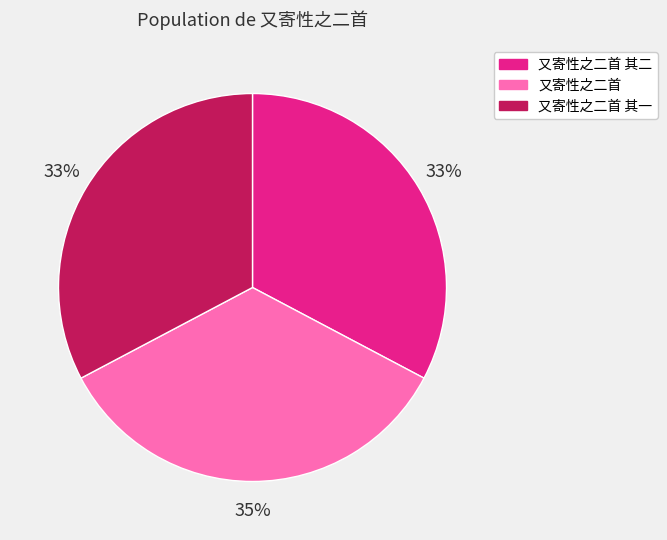

To the nearest percent, what is the average slice percentage?

33%